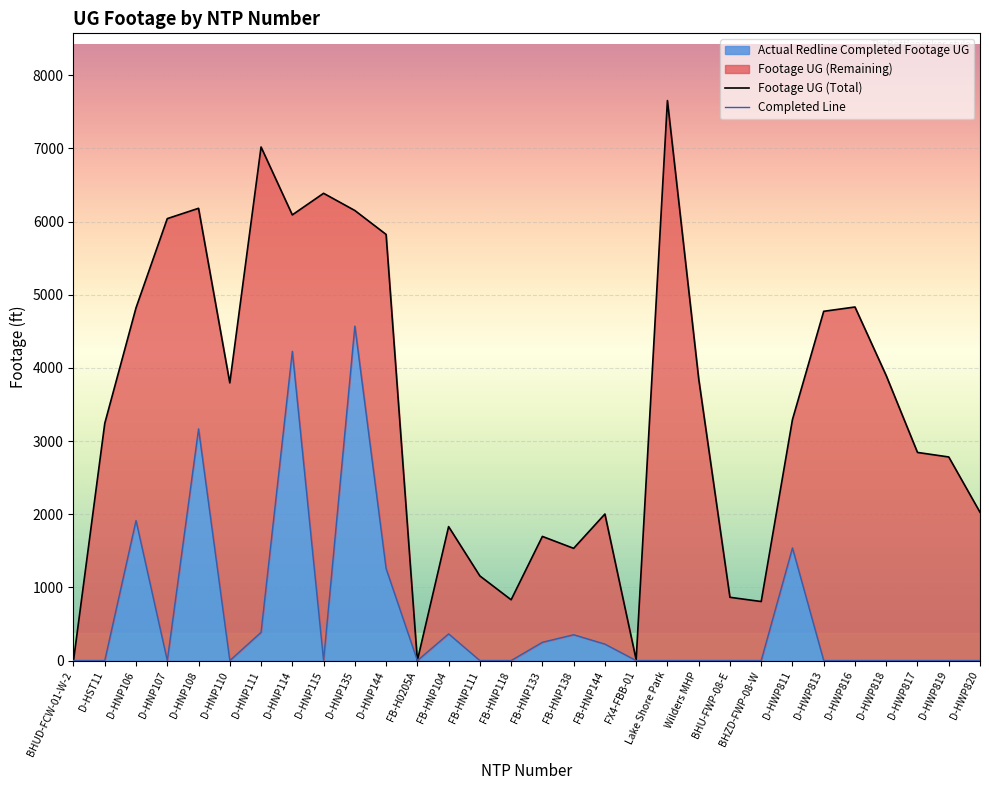

What position from the right is FB-HNP111?

17